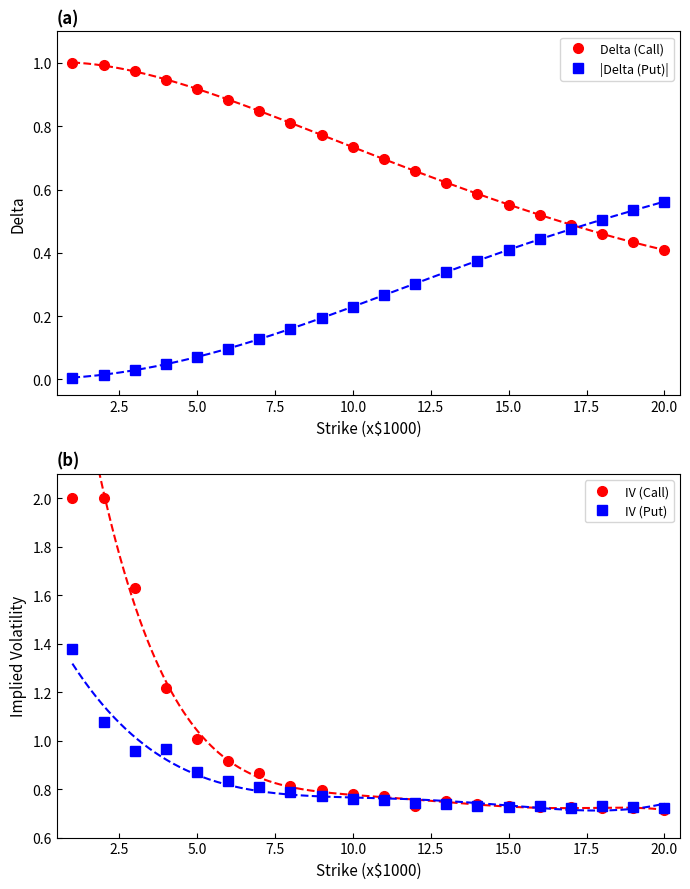

What is the sum of all IV (Put) values?

16.5